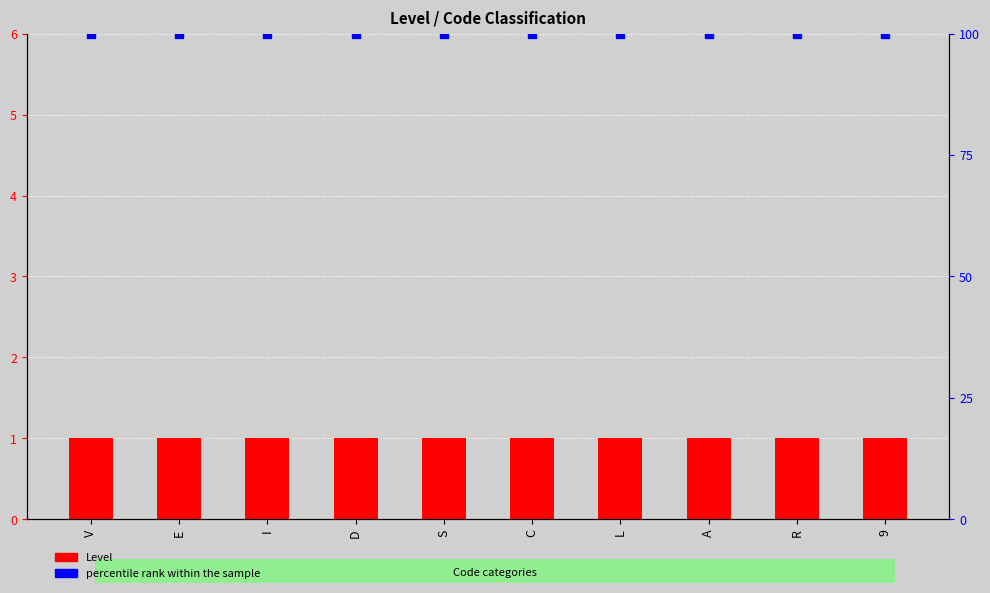

Is the value of Level at C greater than the value of percentile rank within the sample at D?

No